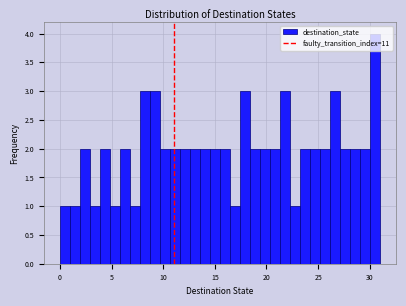

Read against the x-axis, roughly where is the centre of the tallest bar?

30.5